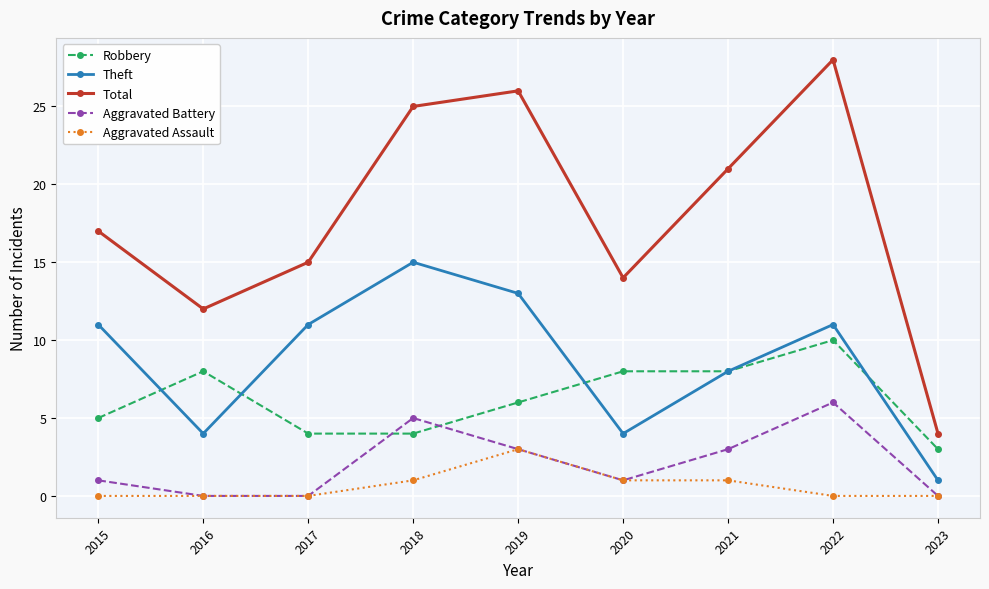

What is the value of the Robbery point at the 1st from the left?

5